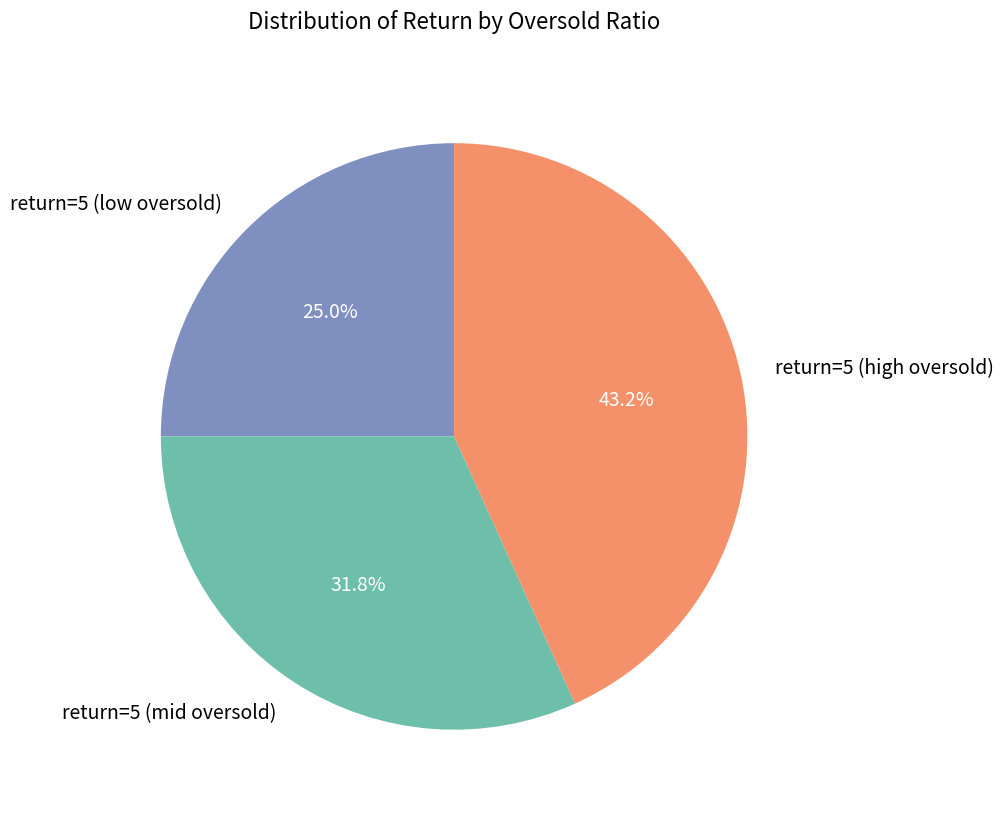

Rank the categories by value from highest to lowest.

return=5 (high oversold), return=5 (mid oversold), return=5 (low oversold)